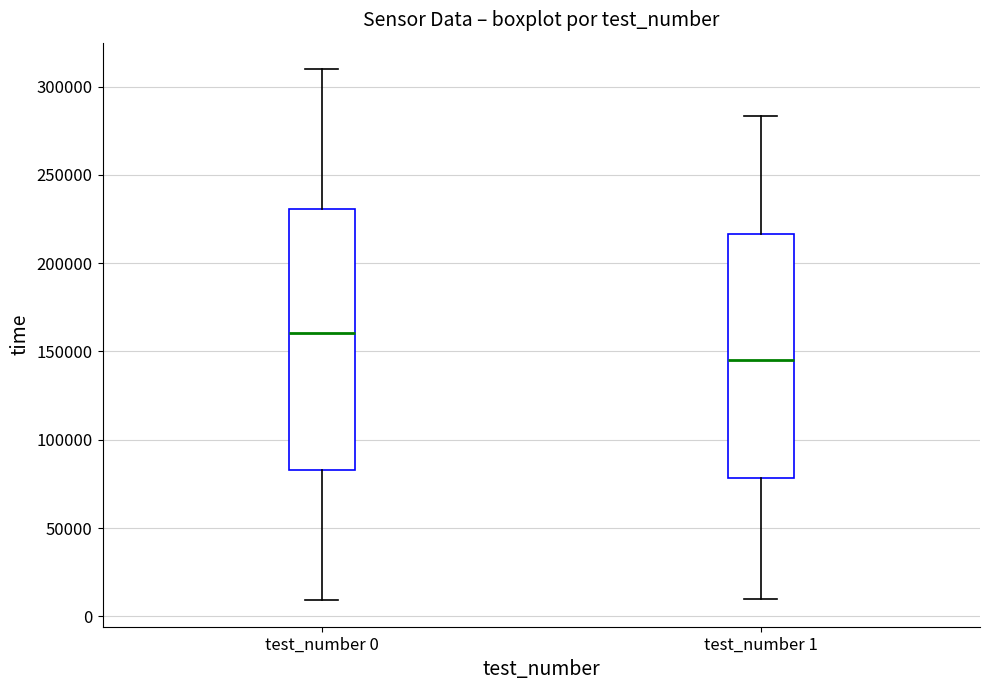

Where is the lower edge of the box for test_number 0 on the y-axis? The values are not printed on the chart, so give them approximately, as read against the axis.

85000